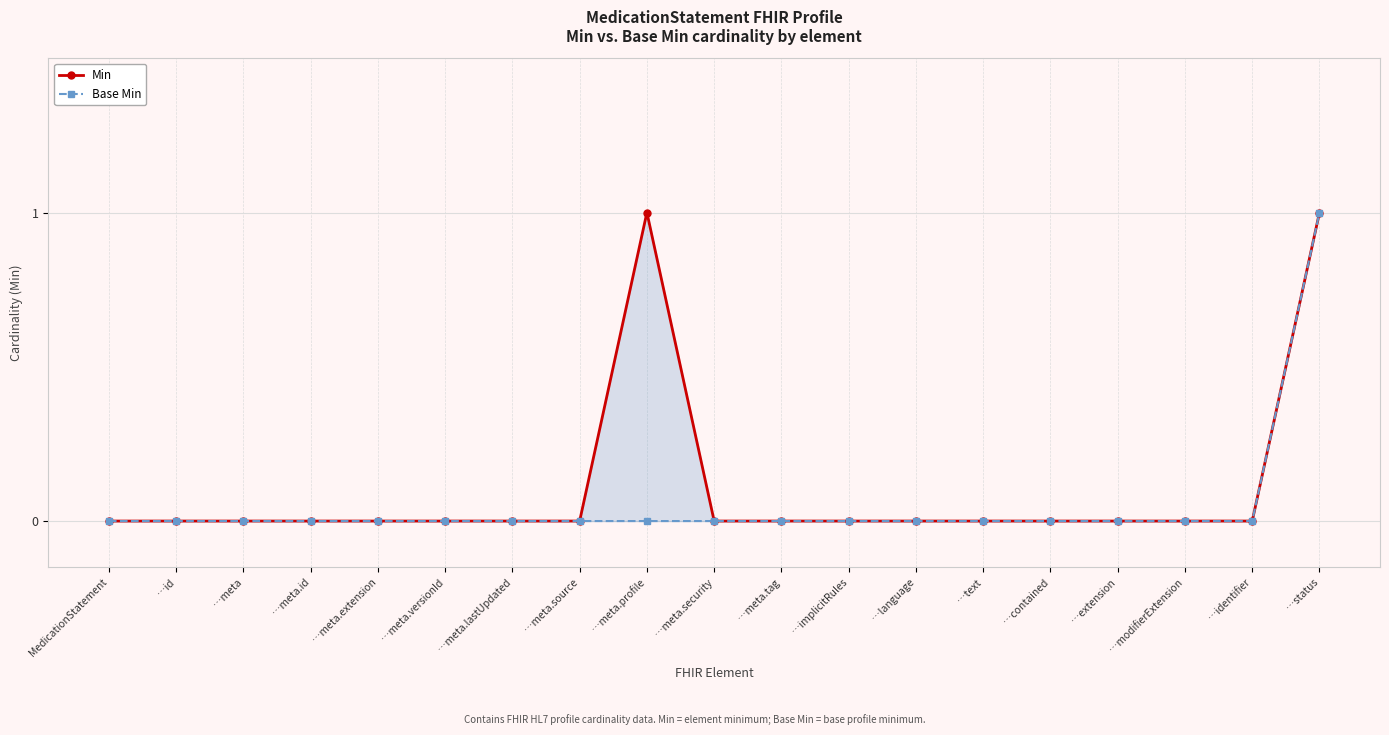

What is the greatest value displayed?

1